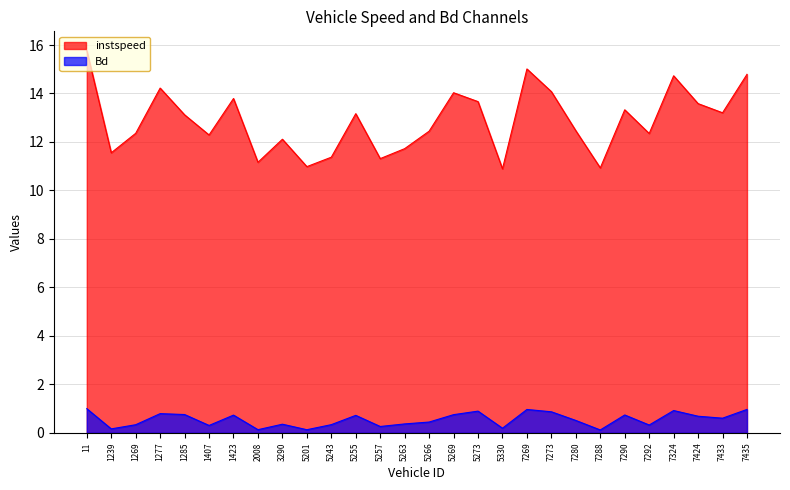

How many lines are shown in the chart?

2